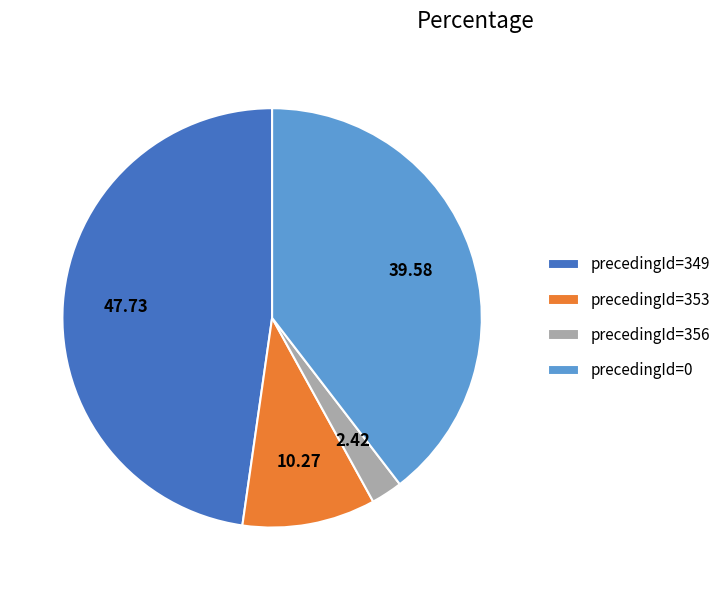

Do precedingId=0 and precedingId=356 together represent more than half of the pie?

No